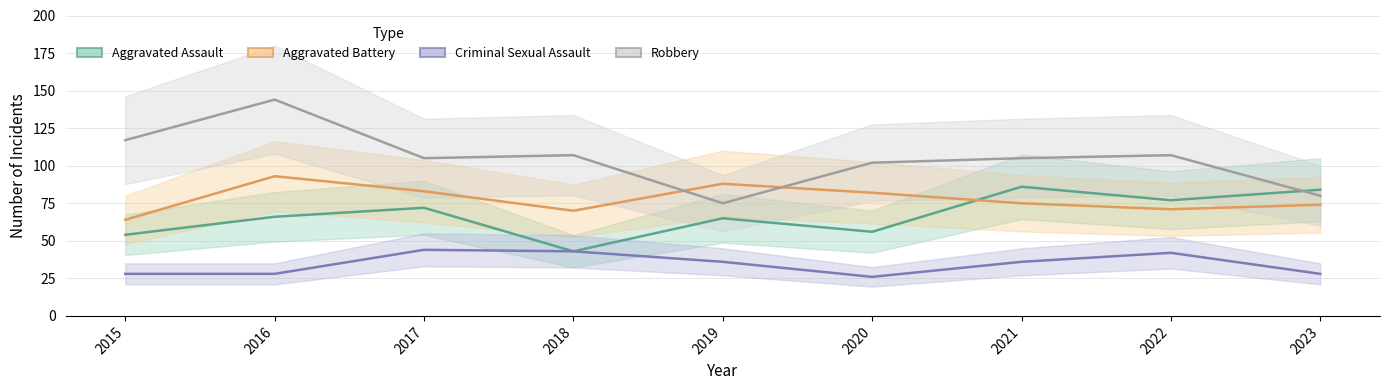

True or false: Aggravated Battery and Criminal Sexual Assault cross at least once.

False